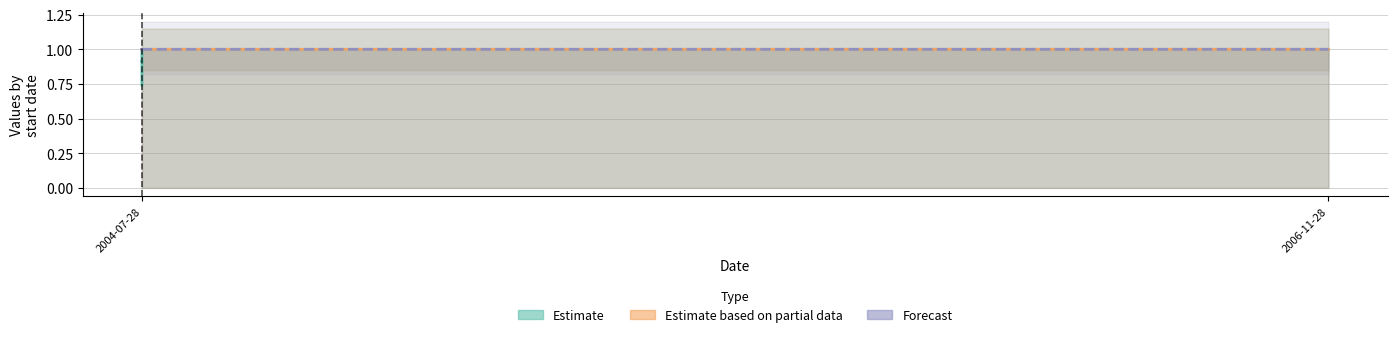

Read the Estimate value at 2004-07-28.

0.9